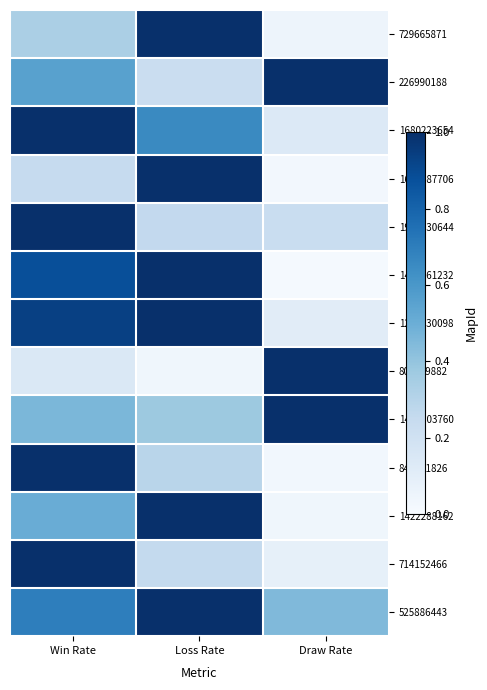

Which series has the largest range (max minus min)?

1457361232